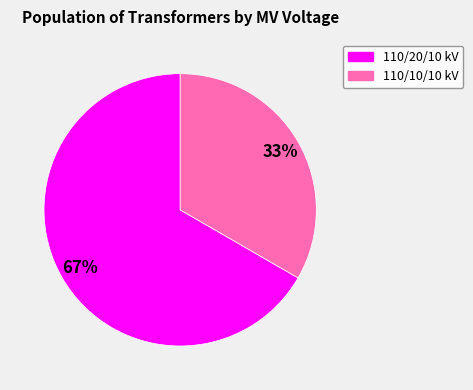

Is there any slice that represents more than half of the pie?

Yes